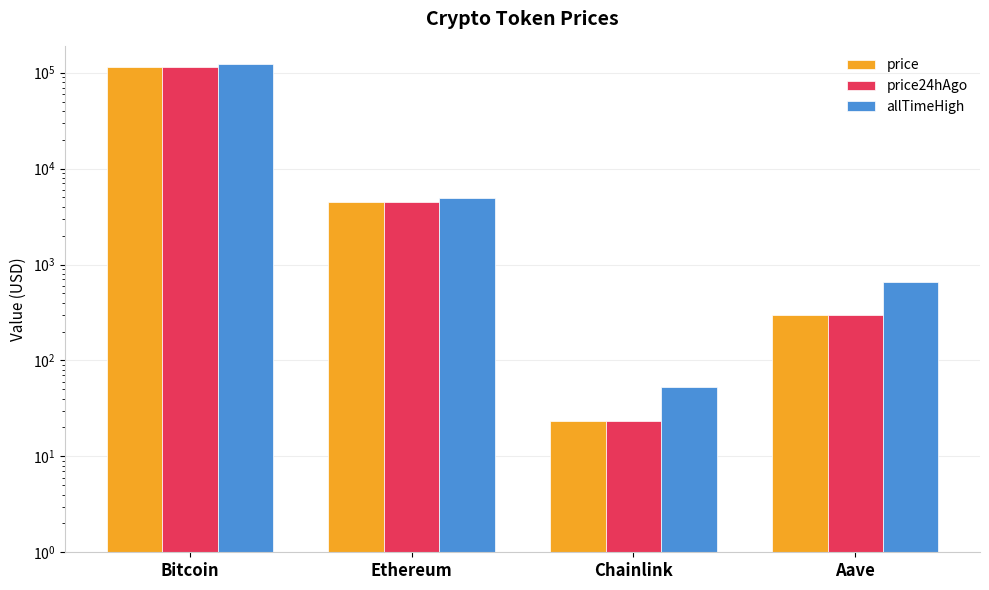

What is the difference between the price24hAgo values at Bitcoin and Aave?

115326.6